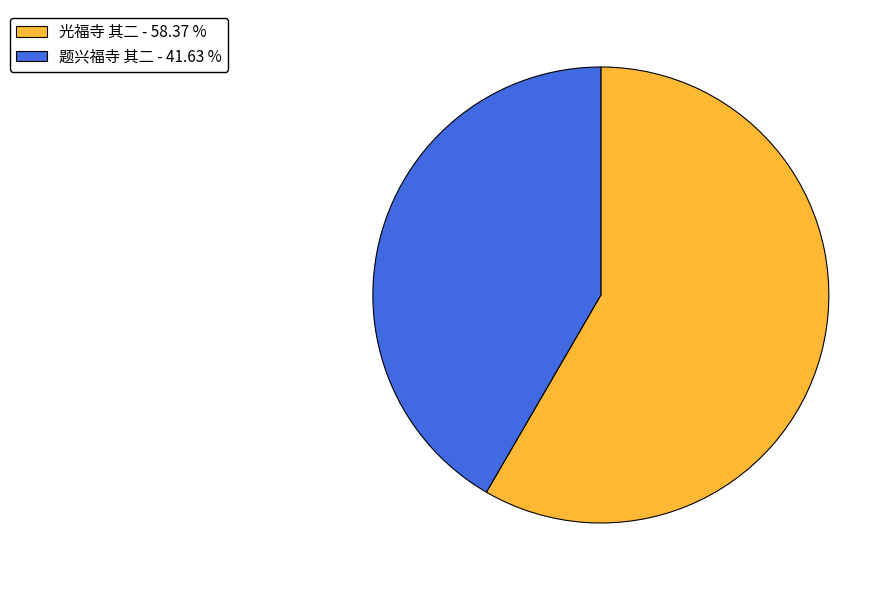

The 题兴福寺 其二 slice represents 49% of the pie. True or false?

False